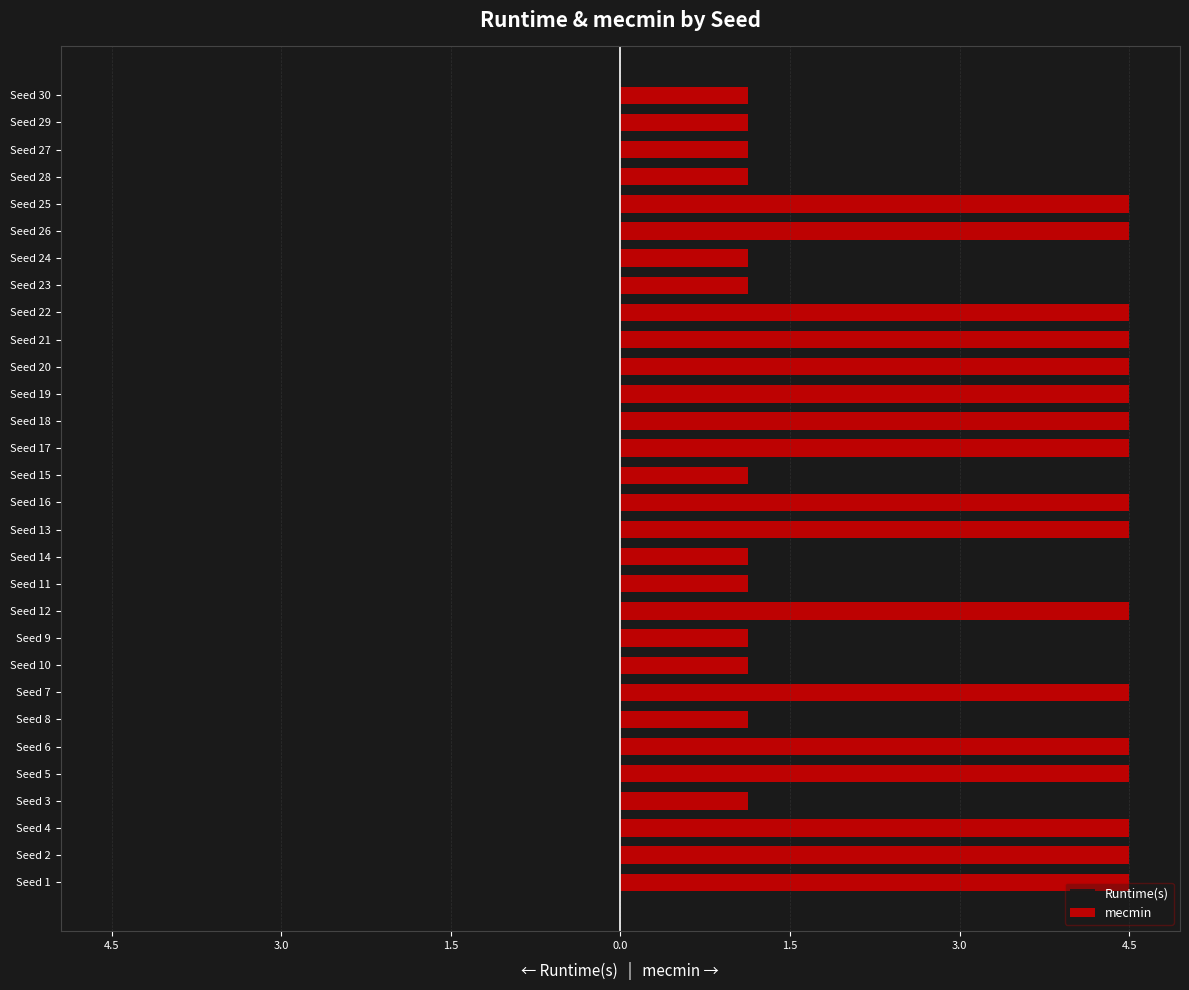

How many distinct data groups are displayed?

2